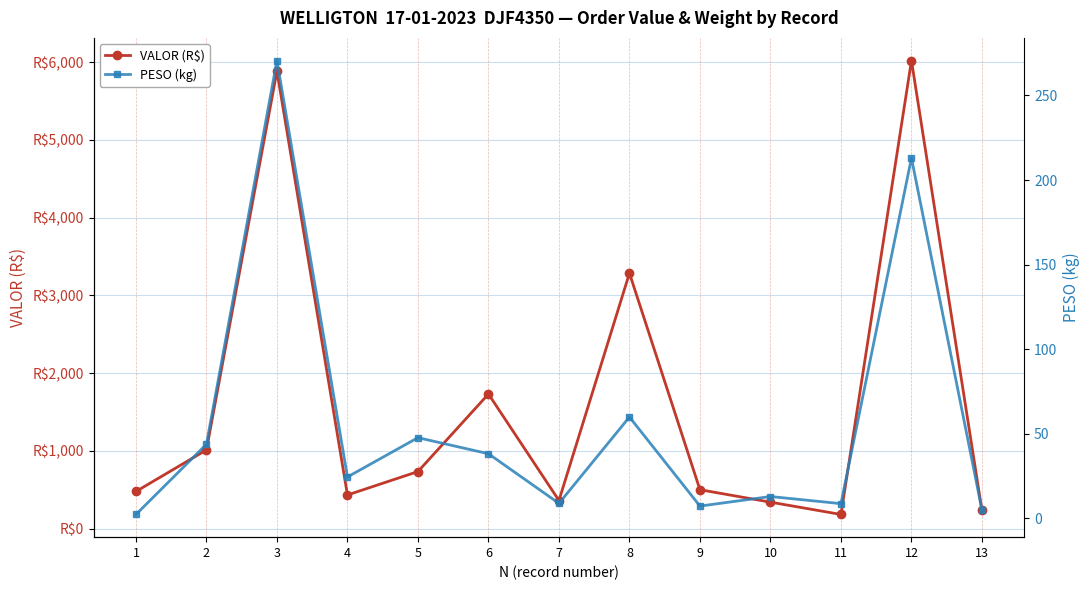

The PESO (kg) series shows 47.7 at 5. True or false?

True